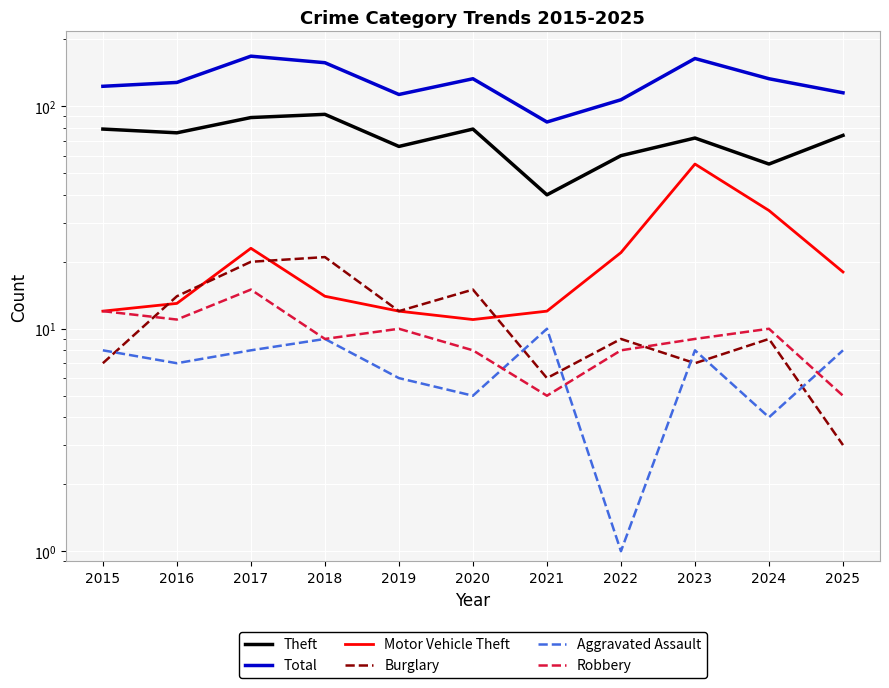

Reading left to right, what are all the values shown in this chart?

Theft: 2015=79	2016=76	2017=89	2018=92	2019=66	2020=79	2021=40	2022=60	2023=72	2024=55	2025=74
Total: 2015=123	2016=128	2017=168	2018=157	2019=113	2020=133	2021=85	2022=107	2023=164	2024=133	2025=115
Motor Vehicle Theft: 2015=12	2016=13	2017=23	2018=14	2019=12	2020=11	2021=12	2022=22	2023=55	2024=34	2025=18
Burglary: 2015=7	2016=14	2017=20	2018=21	2019=12	2020=15	2021=6	2022=9	2023=7	2024=9	2025=3
Aggravated Assault: 2015=8	2016=7	2017=8	2018=9	2019=6	2020=5	2021=10	2022=1	2023=8	2024=4	2025=8
Robbery: 2015=12	2016=11	2017=15	2018=9	2019=10	2020=8	2021=5	2022=8	2023=9	2024=10	2025=5